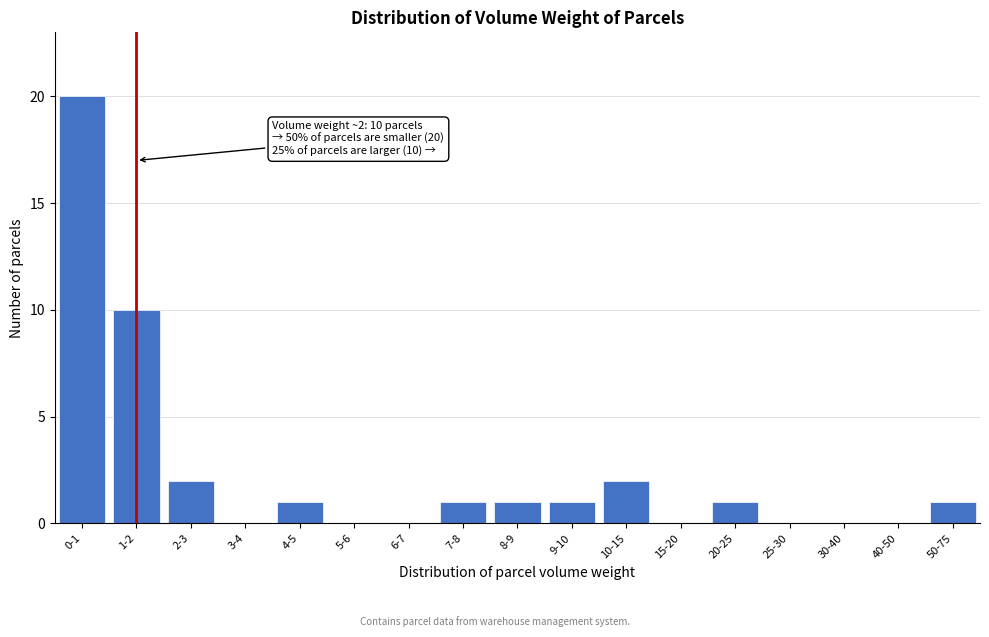

Reading right to left, transcribe all the data shown in this chart.

50-75=1	40-50=0	30-40=0	25-30=0	20-25=1	15-20=0	10-15=2	9-10=1	8-9=1	7-8=1	6-7=0	5-6=0	4-5=1	3-4=0	2-3=2	1-2=10	0-1=20